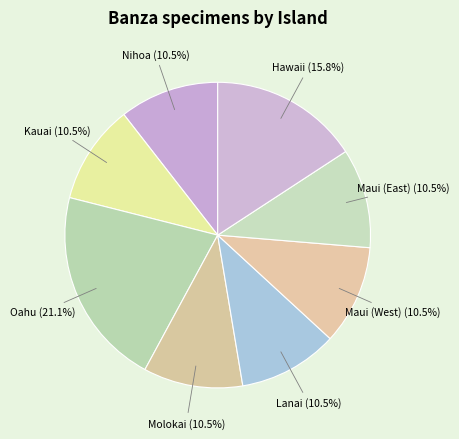

Is it true that Maui (East) is 19% of the pie?

False